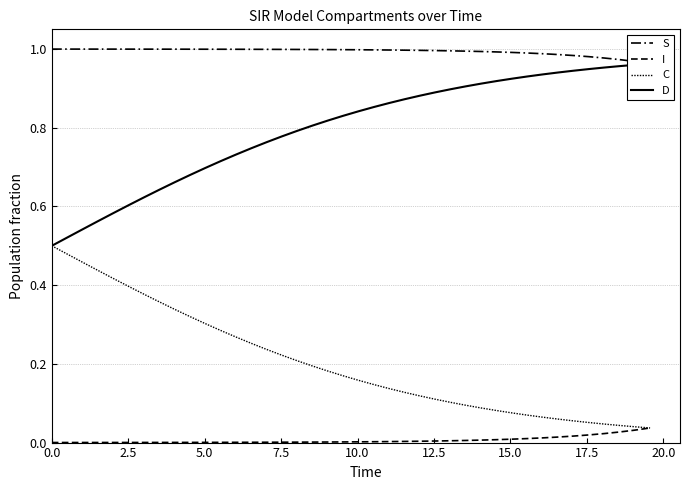

True or false: S has more than 2 interior local peaks.

False